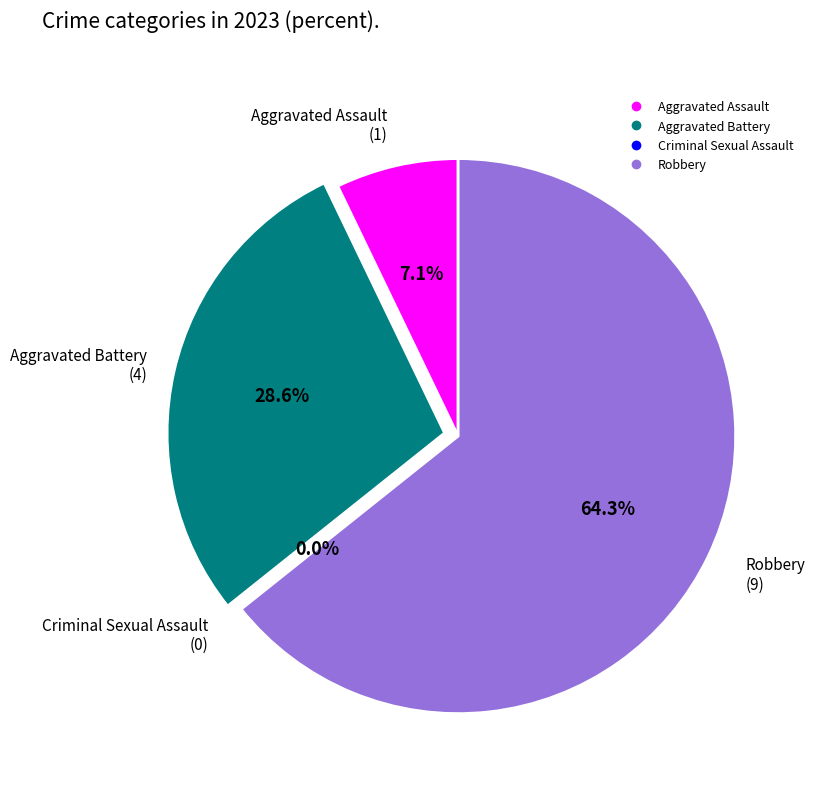

Between Aggravated Battery and Aggravated Assault, which is larger?

Aggravated Battery